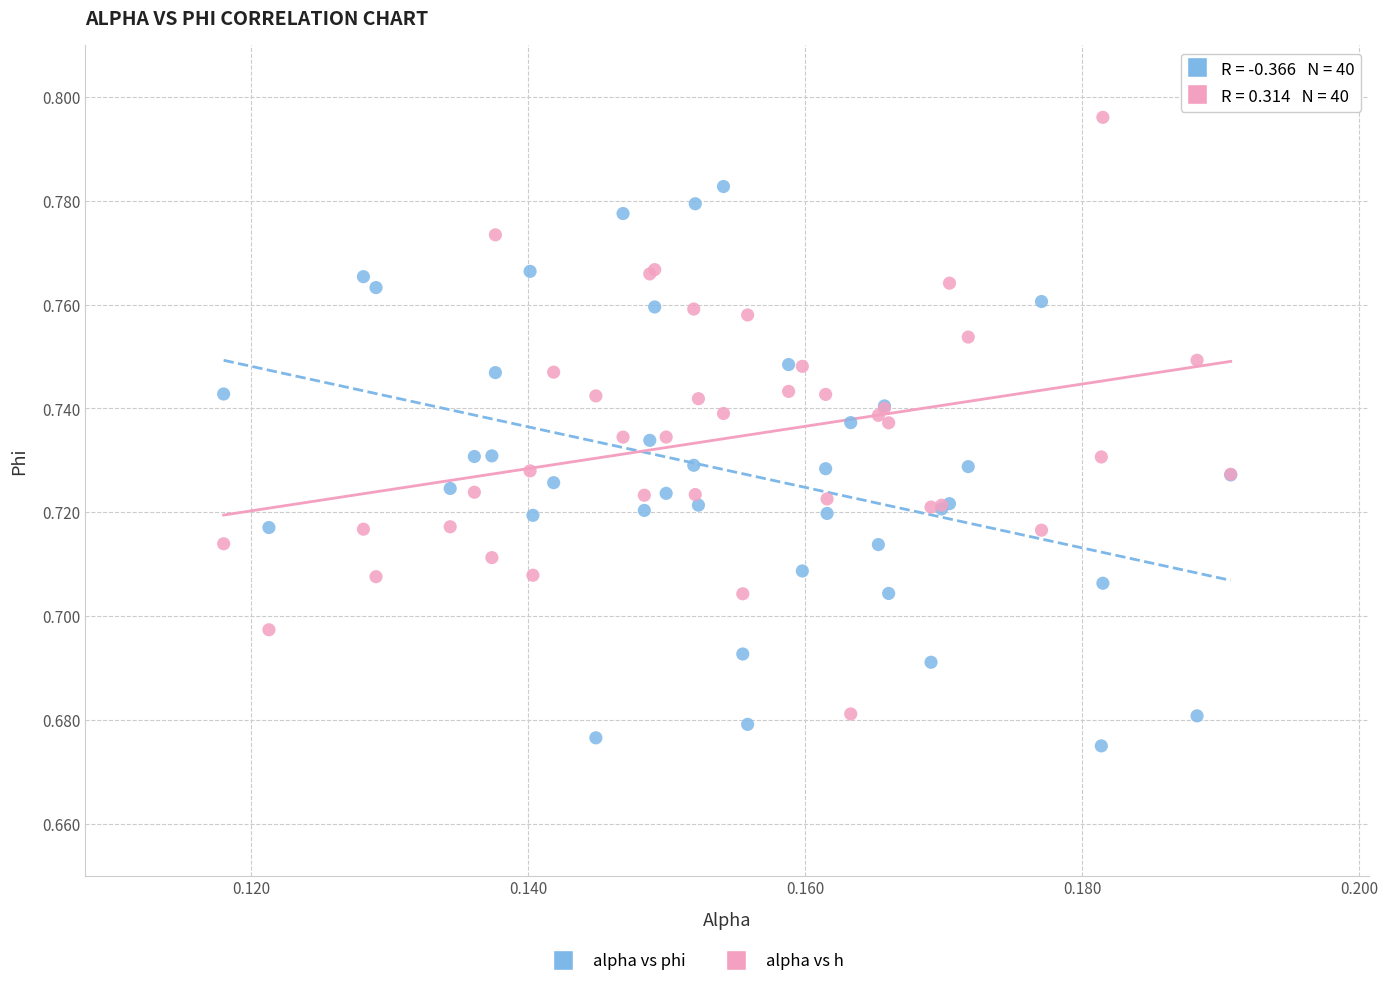

Which series reaches the maximum Y coordinate?

alpha vs h